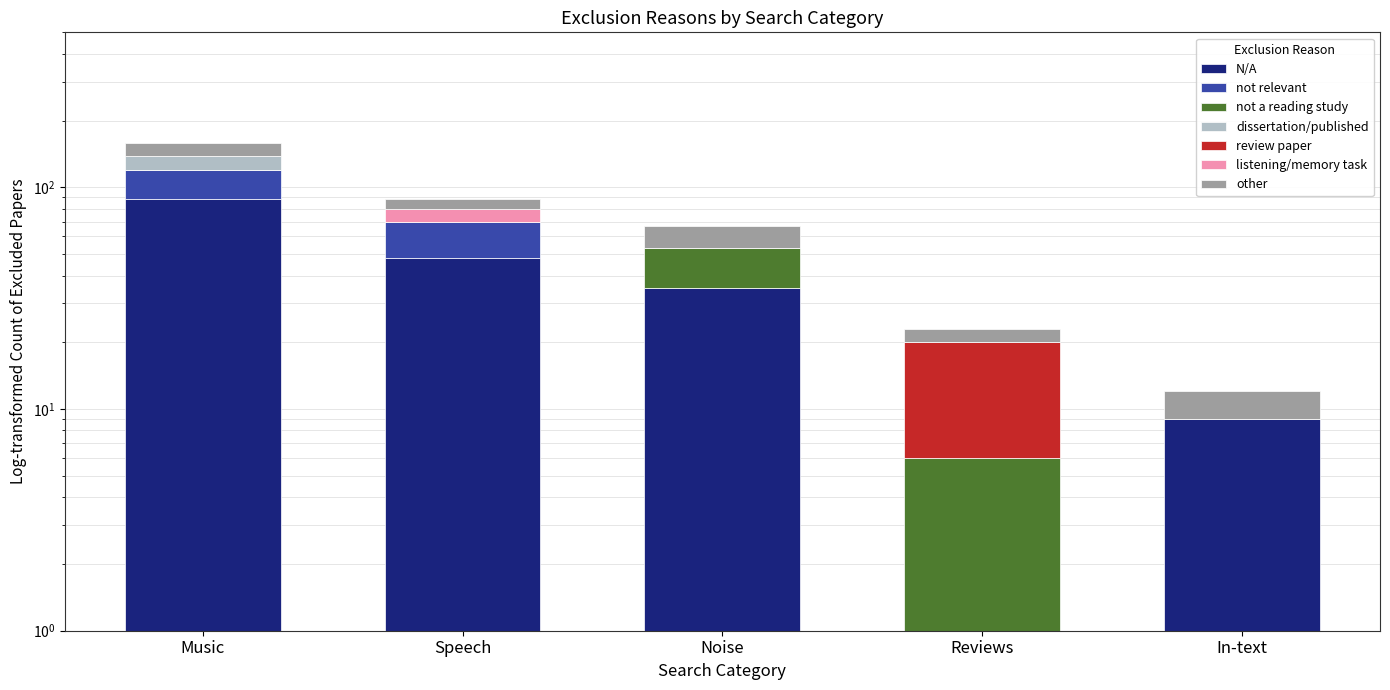

How many bars are there in total?

5